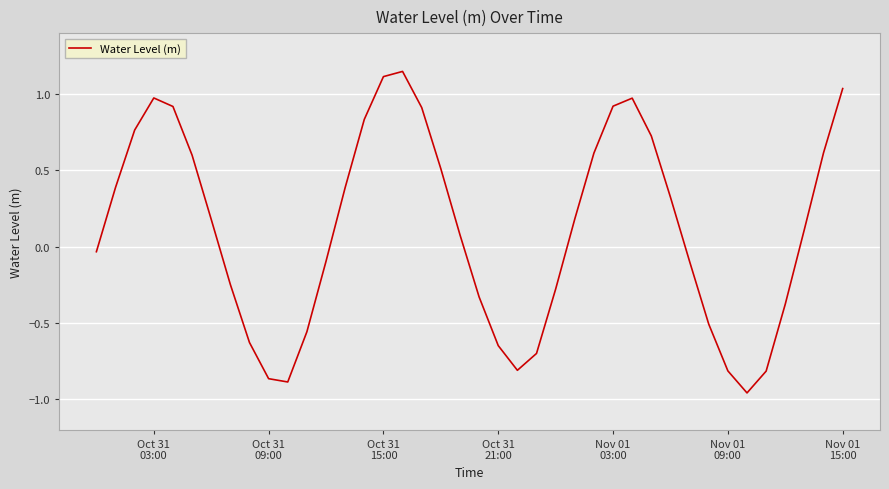

What is the average value?

0.1